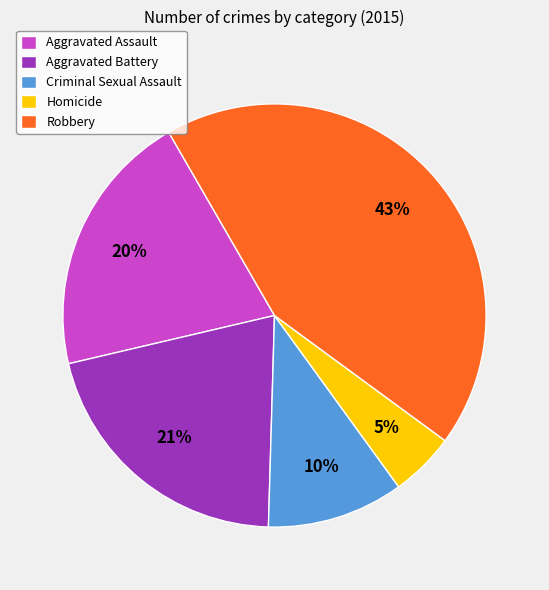

Combined, do Aggravated Assault and Robbery account for over 50%?

Yes